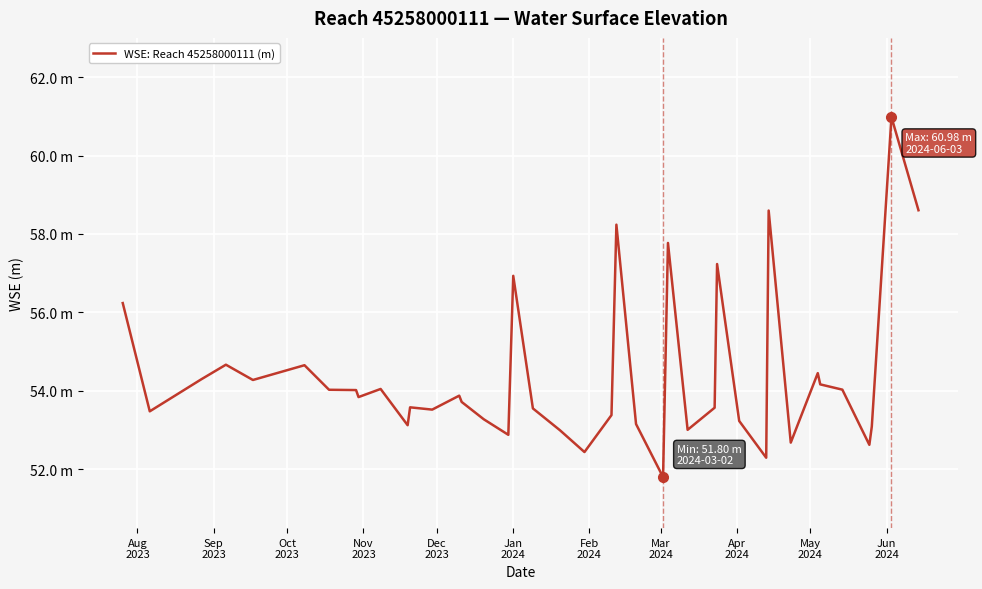

Does the chart display data point markers on the line(s)?

No